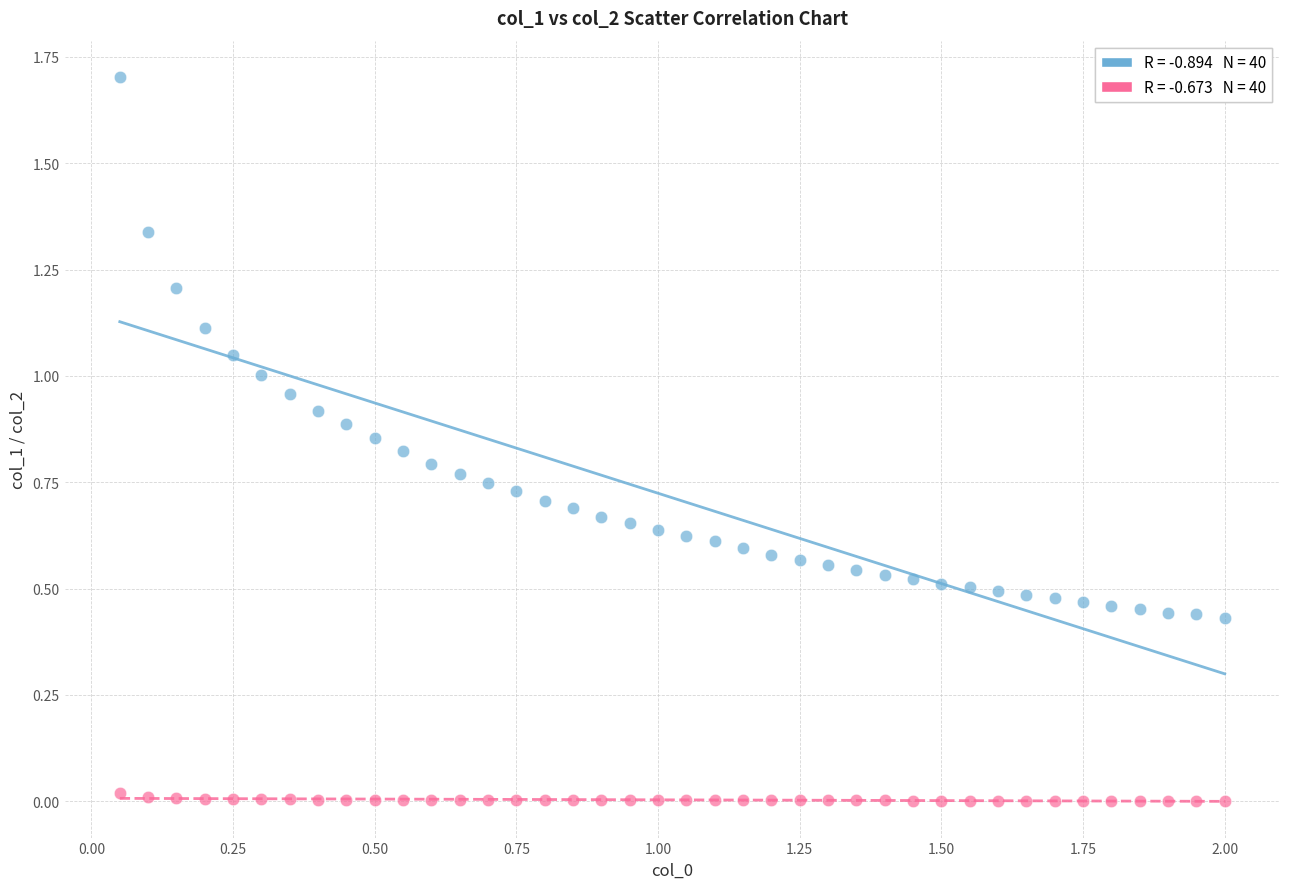

Across all data points, what is the range of Y values (max minus min)?

1.7